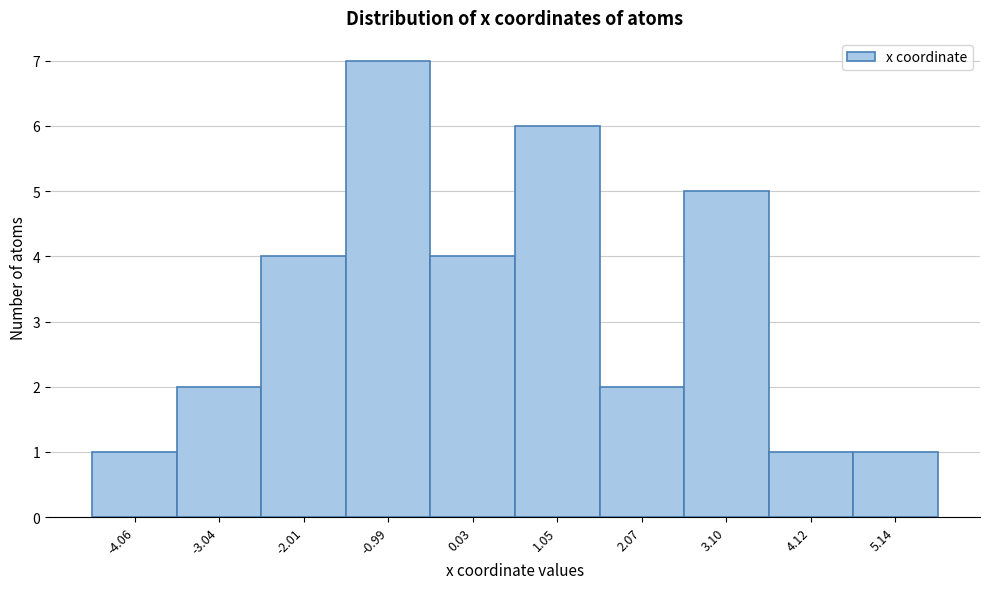

Reading left to right, list every bar in this chart as the range it spans on the x-axis followed by its height. Neither the bar edges nor the heights are printed on the chart, so give them approximately, as read against the axes.

-4.6 to -3.6: 1
-3.6 to -2.6: 2
-2.6 to -1.6: 4
-1.6 to -0.4: 7
-0.4 to 0.6: 4
0.6 to 1.6: 6
1.6 to 2.6: 2
2.6 to 3.6: 5
3.6 to 4.6: 1
4.6 to 5.6: 1